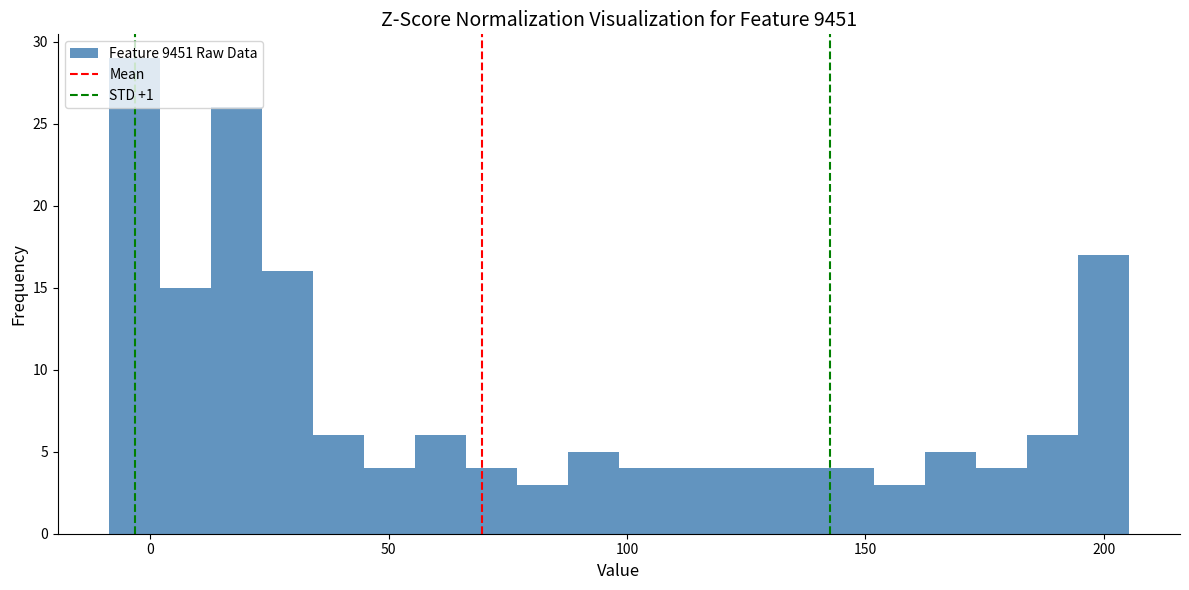

Read against the x-axis, roughly where is the centre of the tallest bar?

-5